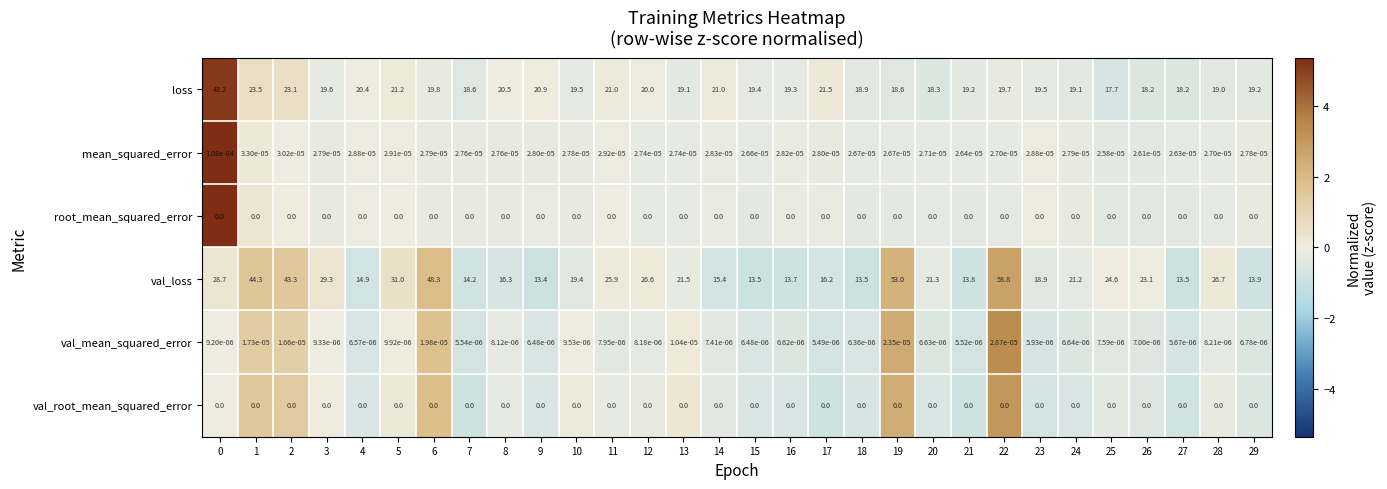

Is the value of val_root_mean_squared_error at 18 greater than the value of loss at 27?

No